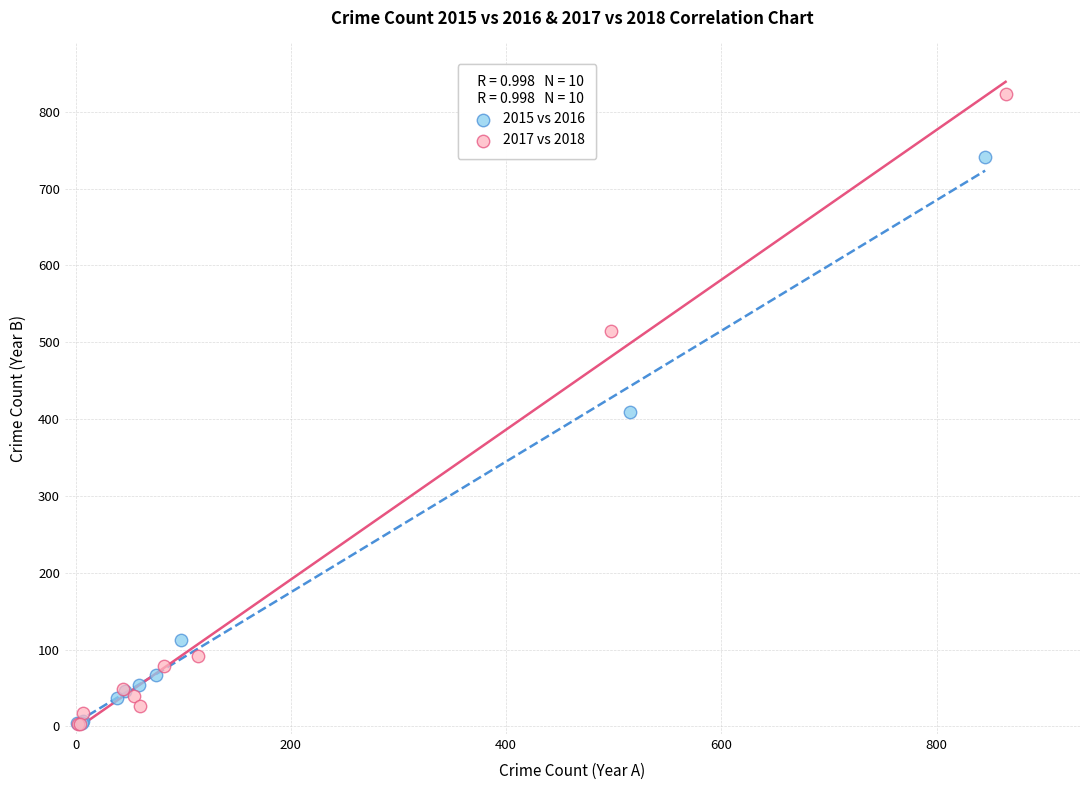

Which series has the largest Y range (max minus min)?

2017 vs 2018